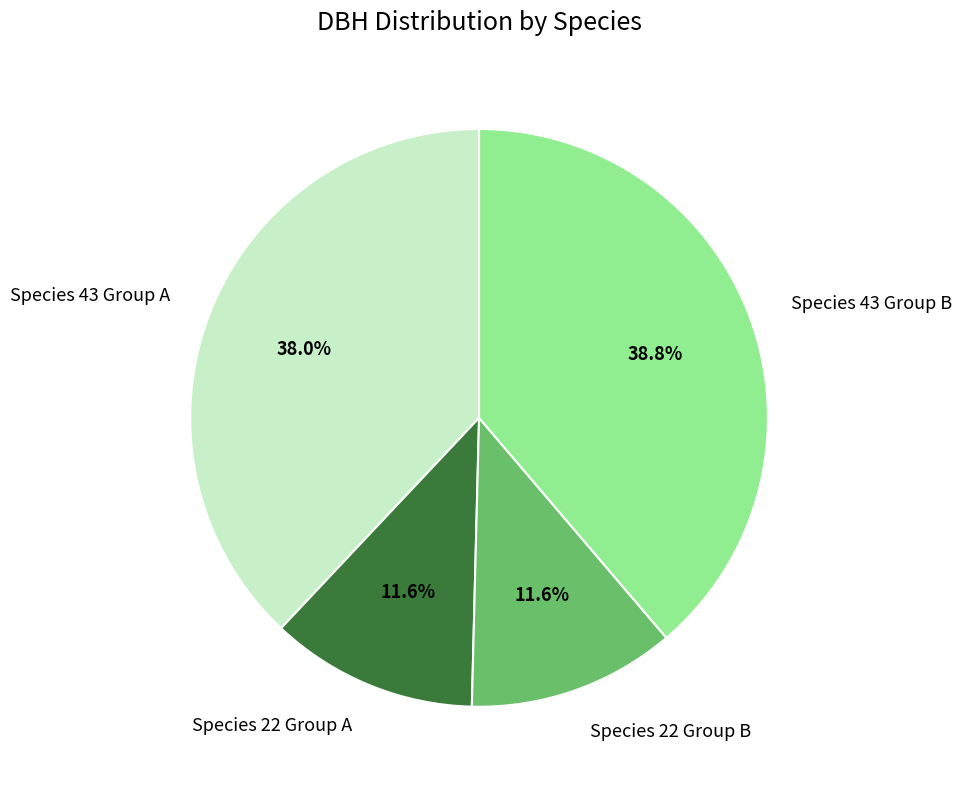

Between Species 22 Group B and Species 43 Group A, which is larger?

Species 43 Group A